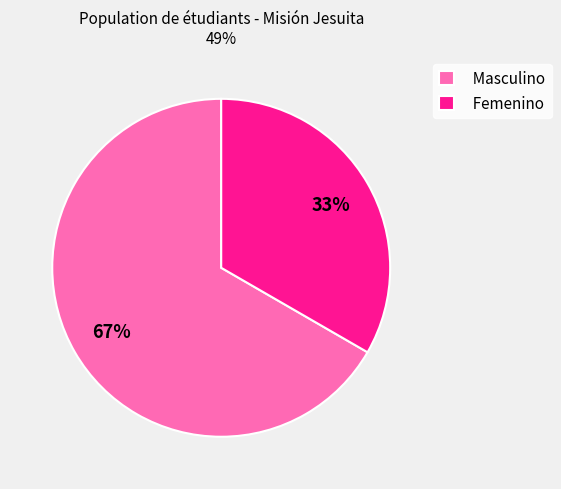

To the nearest percent, what is the average slice percentage?

50%